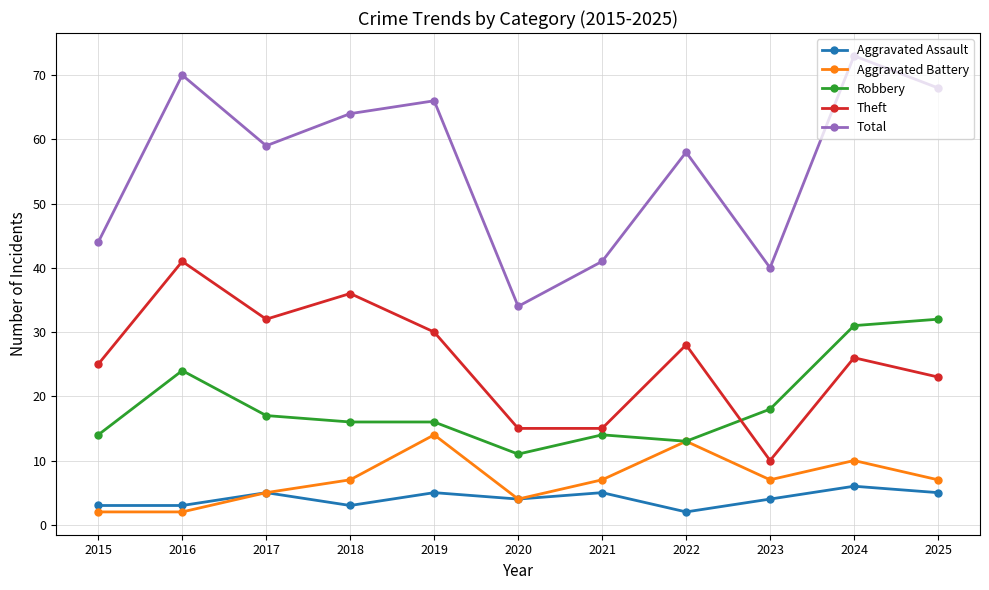

Reading left to right, extract all data points from this chart.

Aggravated Assault: 2015=3	2016=3	2017=5	2018=3	2019=5	2020=4	2021=5	2022=2	2023=4	2024=6	2025=5
Aggravated Battery: 2015=2	2016=2	2017=5	2018=7	2019=14	2020=4	2021=7	2022=13	2023=7	2024=10	2025=7
Robbery: 2015=14	2016=24	2017=17	2018=16	2019=16	2020=11	2021=14	2022=13	2023=18	2024=31	2025=32
Theft: 2015=25	2016=41	2017=32	2018=36	2019=30	2020=15	2021=15	2022=28	2023=10	2024=26	2025=23
Total: 2015=44	2016=70	2017=59	2018=64	2019=66	2020=34	2021=41	2022=58	2023=40	2024=73	2025=68